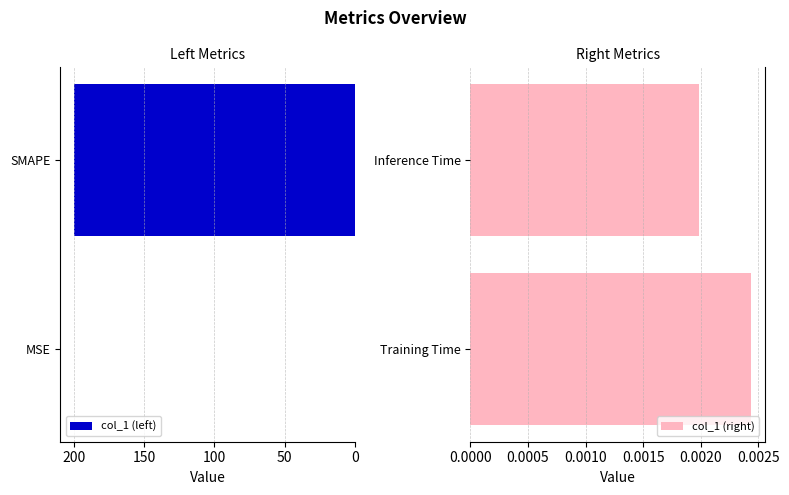

Is it true that col_1 (left) equals 200.0 at 50?

True